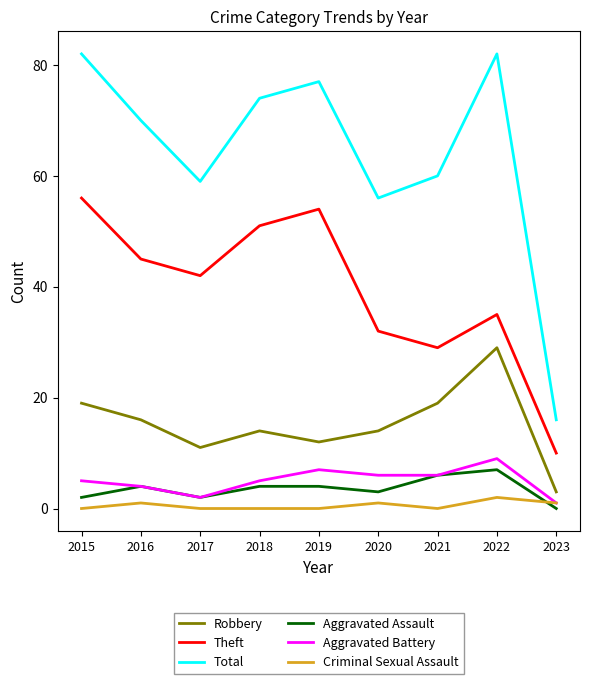

Is the value of Total at 2020 greater than the value of Robbery at 2015?

Yes